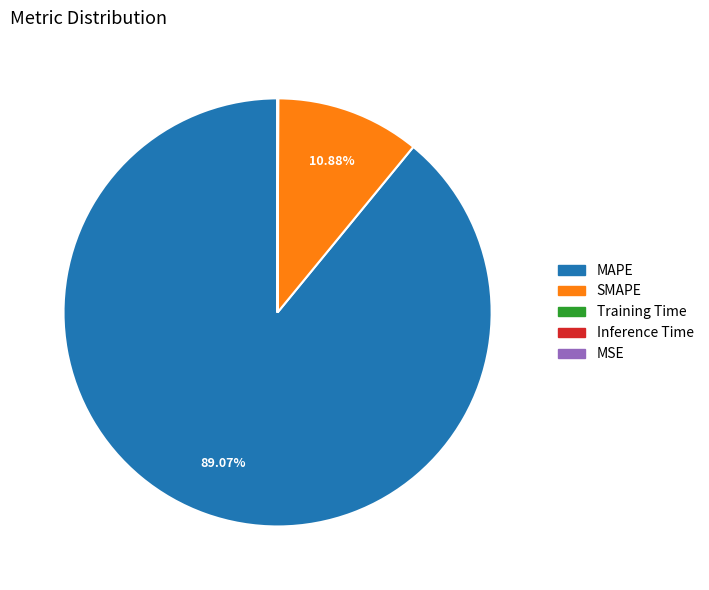

Is there a majority slice in this chart?

Yes